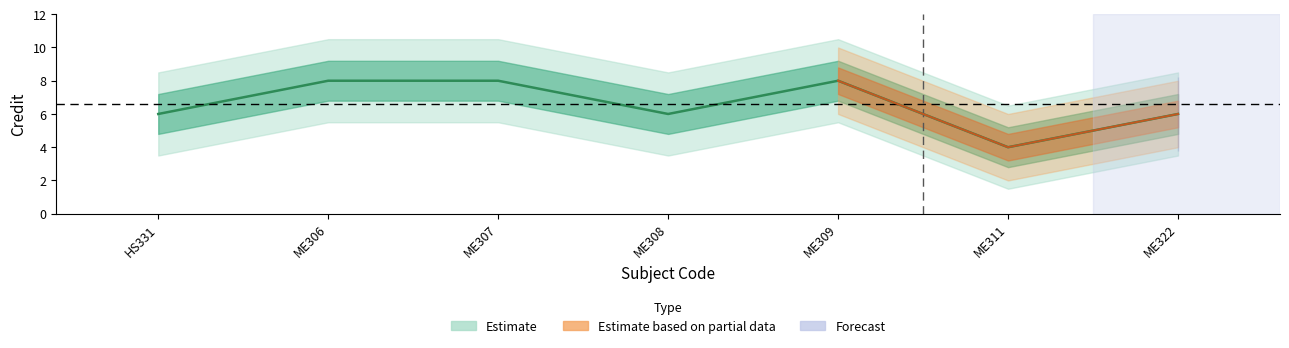

How many values are between 6 and 8?

6